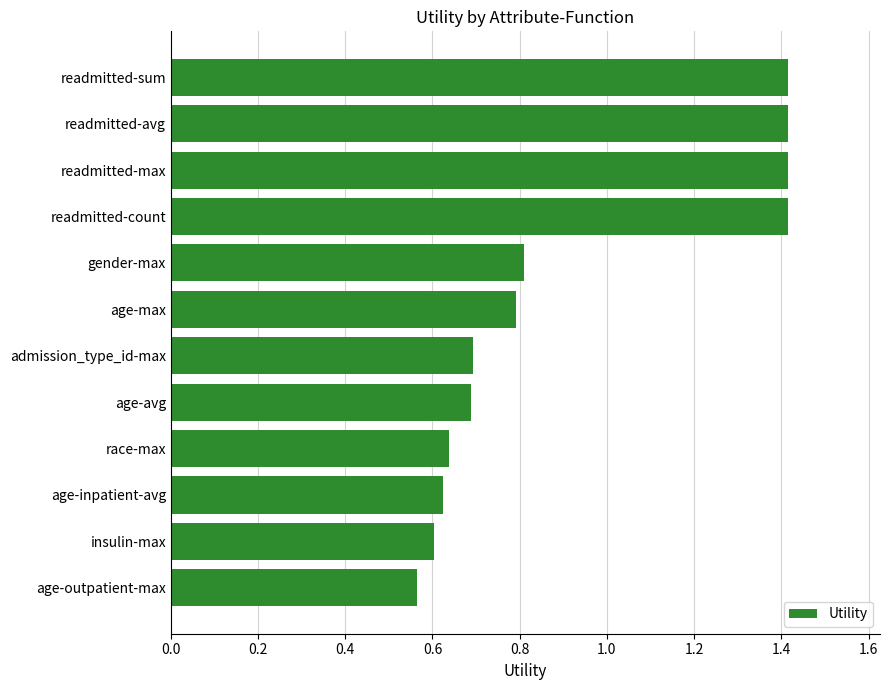

What position from the top is readmitted-sum?

1